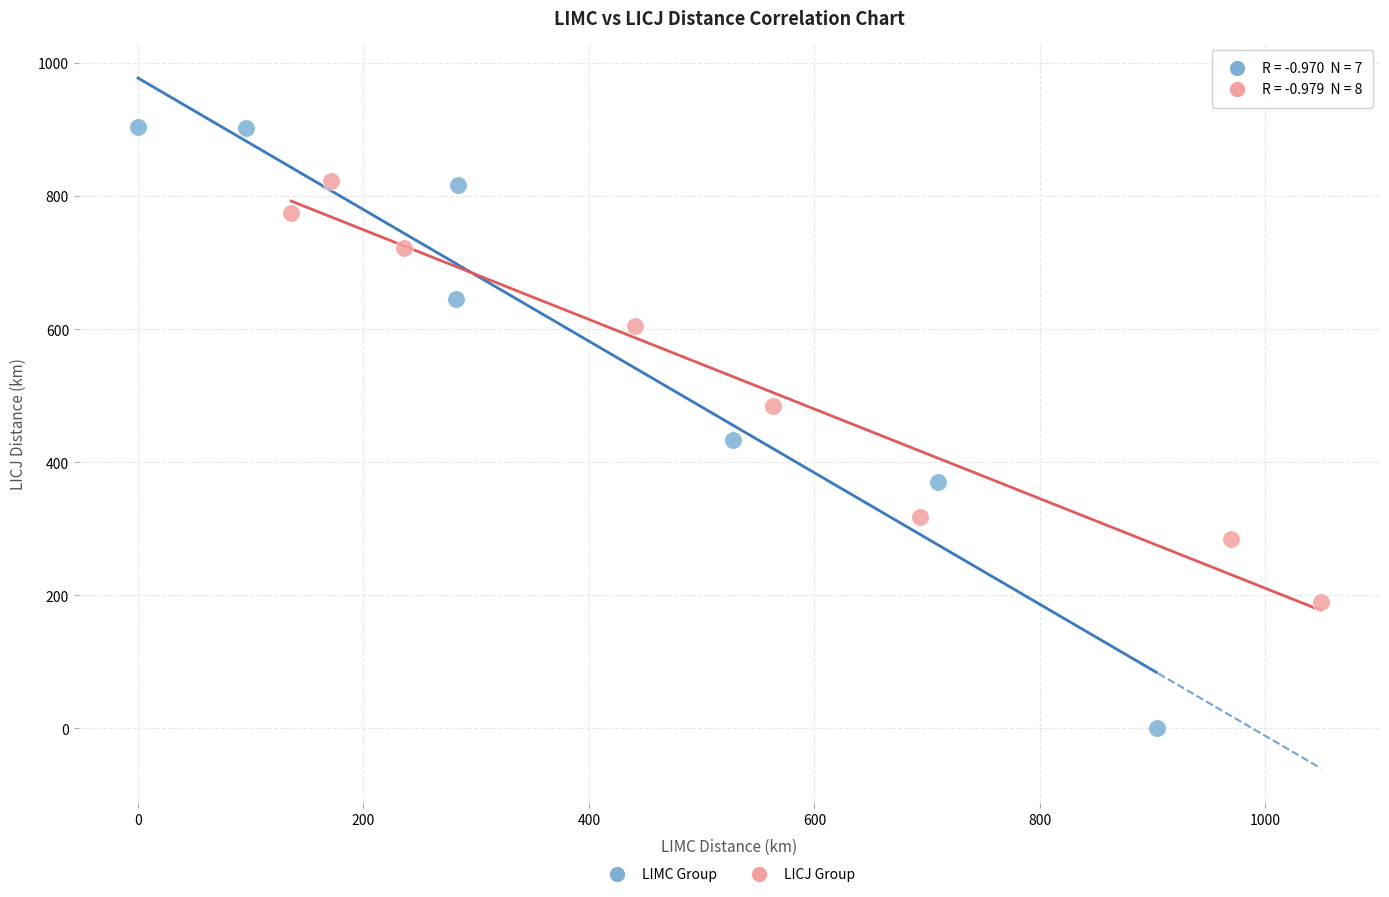

Which series has the largest Y range (max minus min)?

LIMC Group